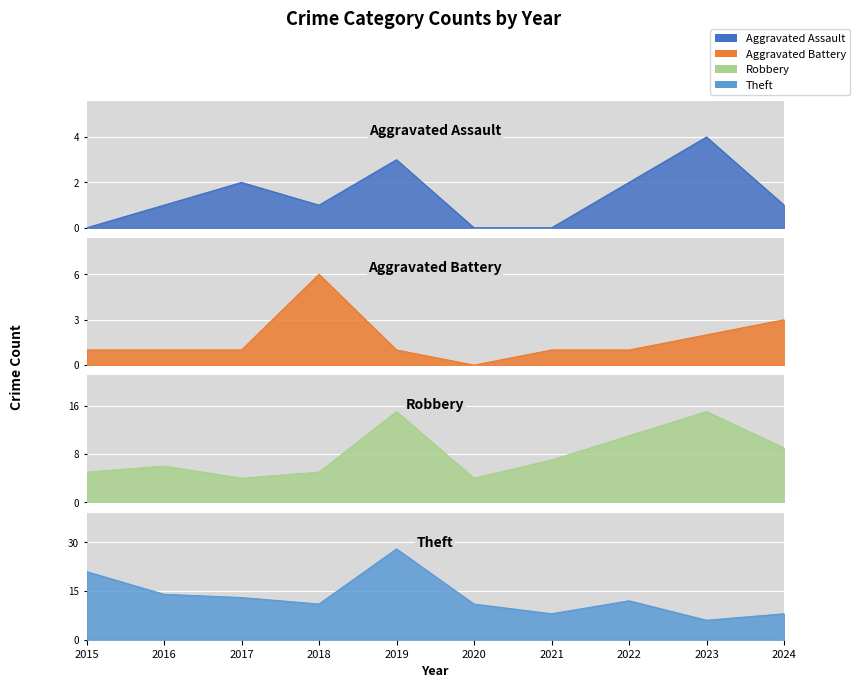

Reading left to right, what are all the values shown in this chart?

Aggravated Assault: 0	1	2	1	3	0	0	2	4	1
Aggravated Battery: 1	1	1	6	1	0	1	1	2	3
Robbery: 5	6	4	5	15	4	7	11	15	9
Theft: 21	14	13	11	28	11	8	12	6	8